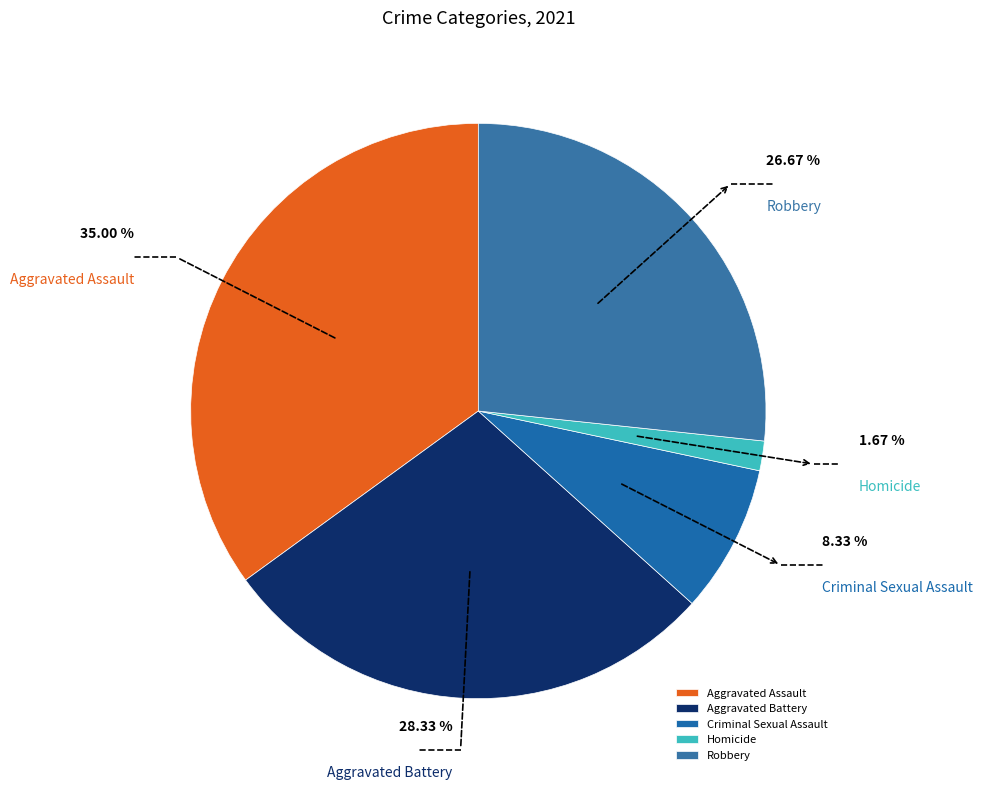

What is the change in value from Aggravated Assault to Robbery?

-5